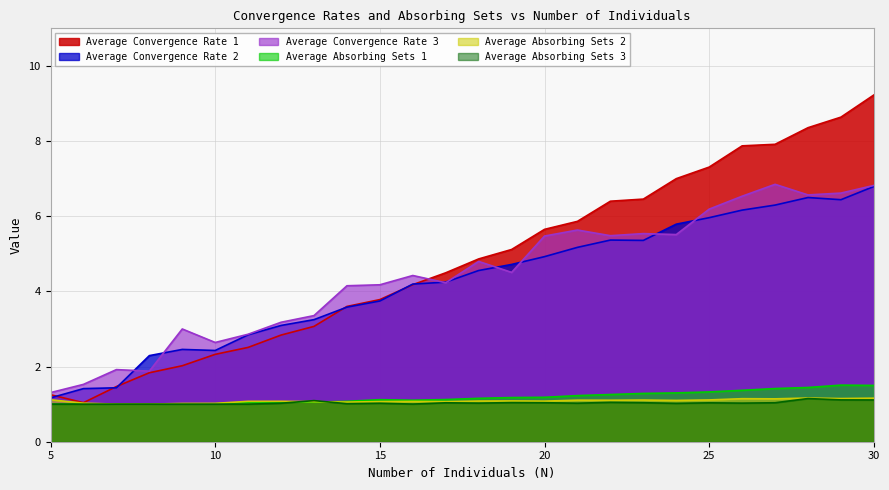

Which series has the widest spread of values?

Average Convergence Rate 1